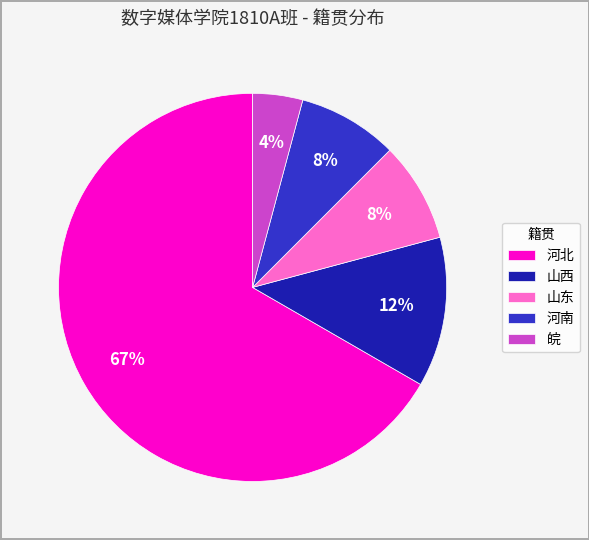

To the nearest percent, what is the difference between the 皖 and 河北 slice percentages?

63%